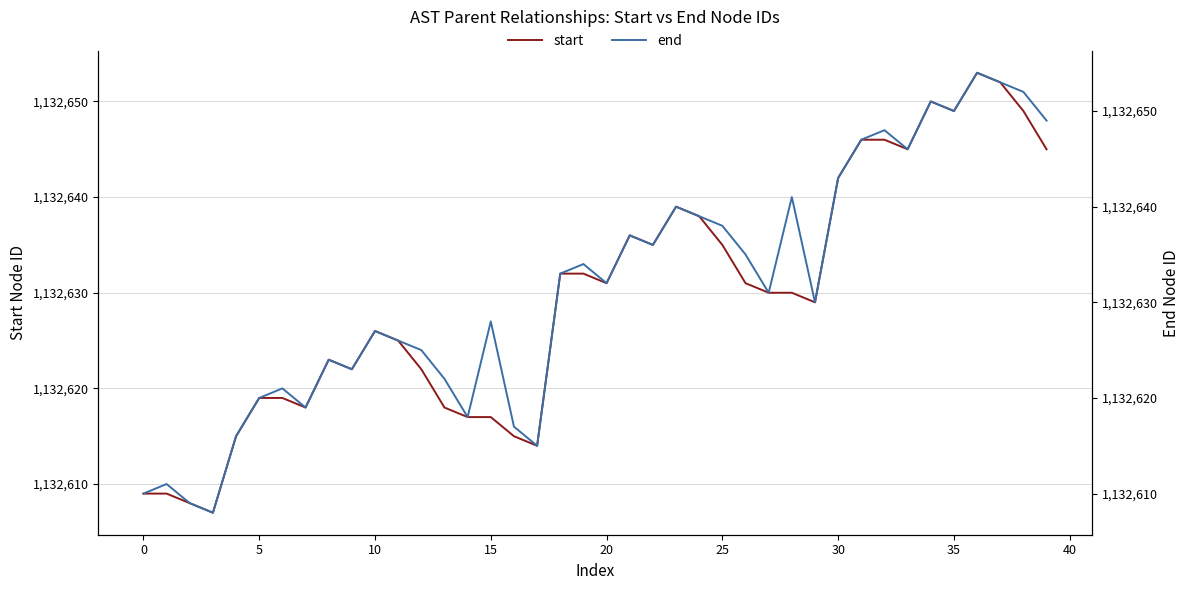

What is the highest value of the start series?

1132653